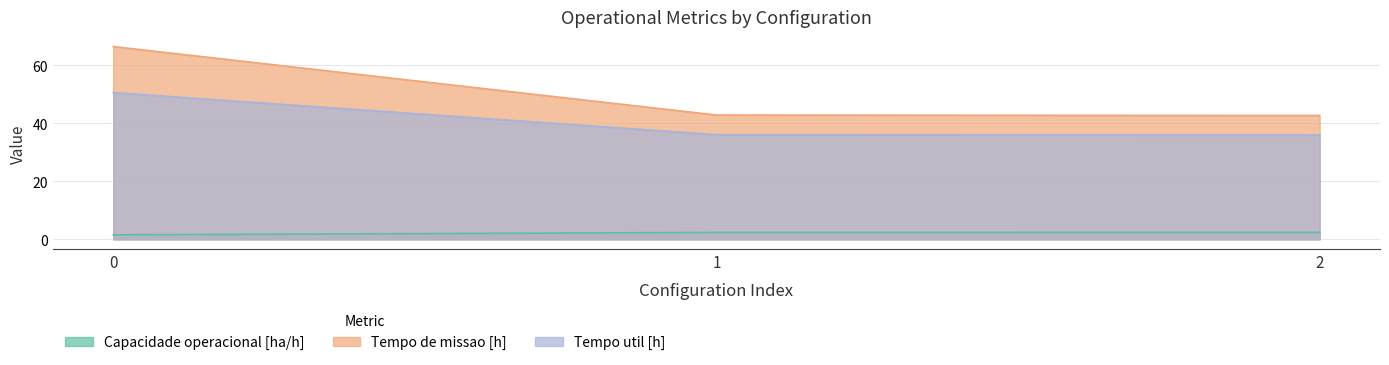

True or false: Tempo util [h] has a value of 61.7 at 2.

False